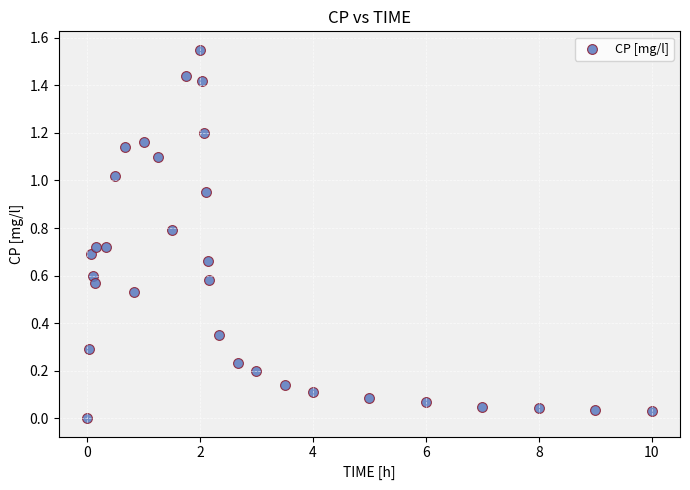

What is the range of X values (max minus min)?

10.0